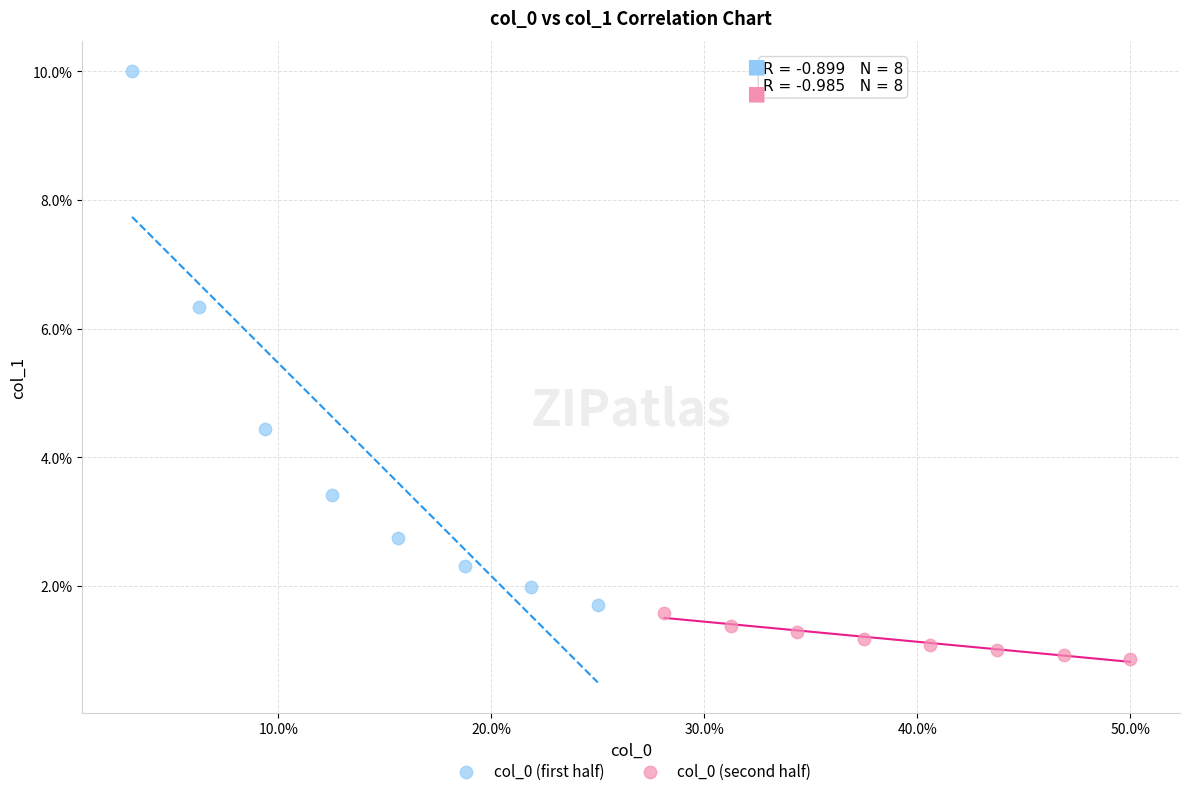

Which series contains the lowest Y value?

col_0 (second half)